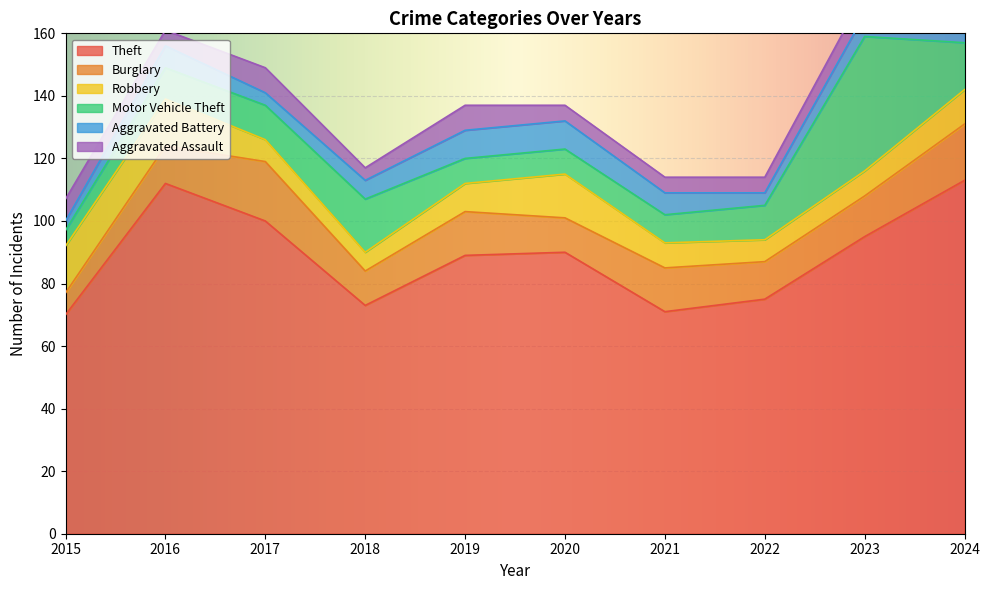

Reading left to right, extract all data points from this chart.

Theft: 2015=70	2016=112	2017=100	2018=73	2019=89	2020=90	2021=71	2022=75	2023=95	2024=113
Burglary: 2015=7	2016=12	2017=19	2018=11	2019=14	2020=11	2021=14	2022=12	2023=13	2024=18
Robbery: 2015=15	2016=15	2017=7	2018=6	2019=9	2020=14	2021=8	2022=7	2023=8	2024=11
Motor Vehicle Theft: 2015=5	2016=10	2017=11	2018=17	2019=8	2020=8	2021=9	2022=11	2023=43	2024=15
Aggravated Battery: 2015=3	2016=7	2017=4	2018=6	2019=9	2020=9	2021=7	2022=4	2023=7	2024=15
Aggravated Assault: 2015=7	2016=5	2017=8	2018=4	2019=8	2020=5	2021=5	2022=5	2023=7	2024=6